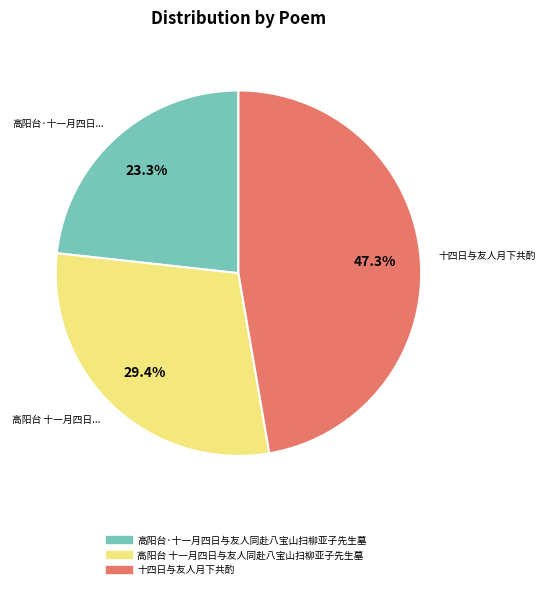

Is it true that 高阳台·十一月四日与友人同赴八宝山扫柳亚子先生墓 is 13% of the pie?

False